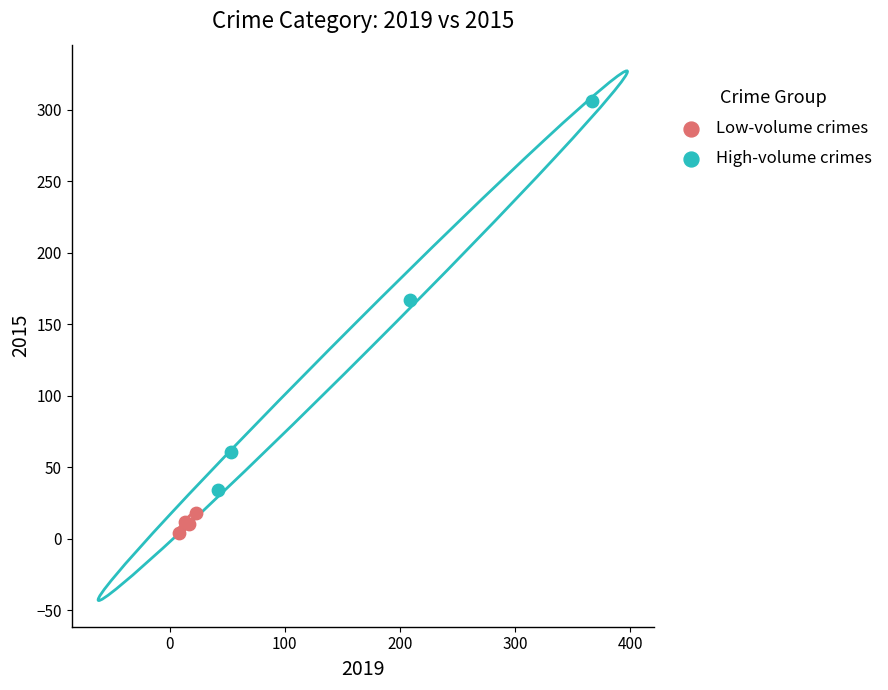

Which series reaches the minimum Y coordinate?

Low-volume crimes